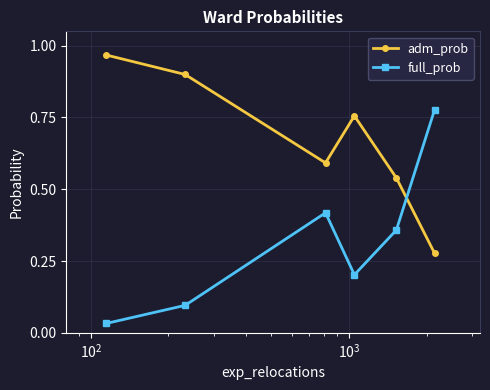

Which series has the widest spread of values?

full_prob